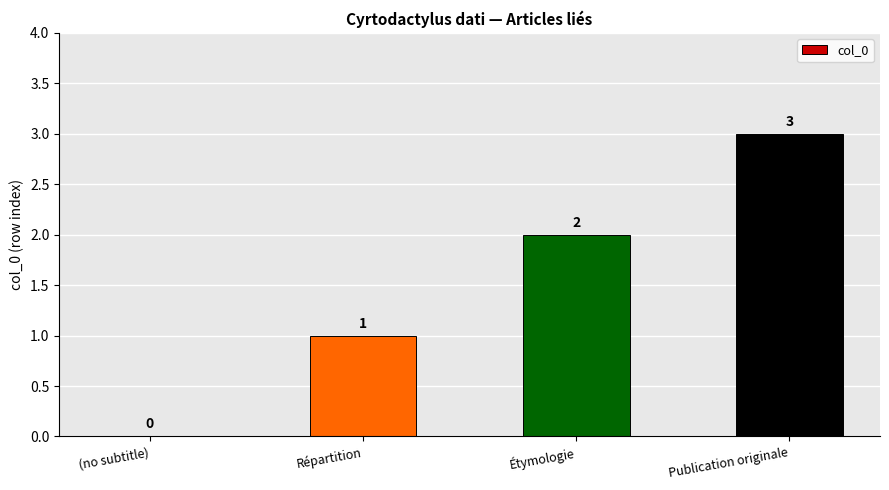

Which has a higher value, Publication originale or Étymologie?

Publication originale